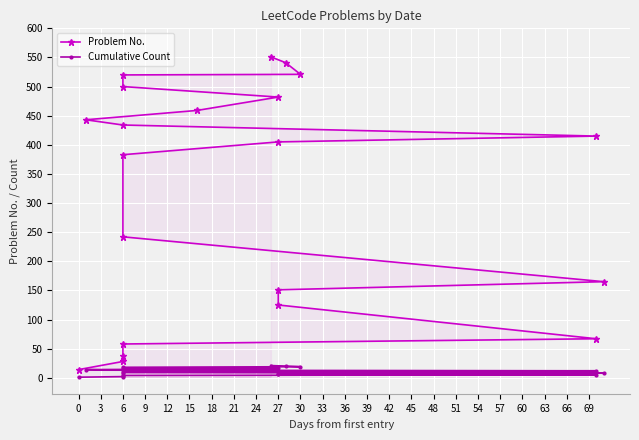

Is it true that Cumulative Count equals 7 at 27?

True